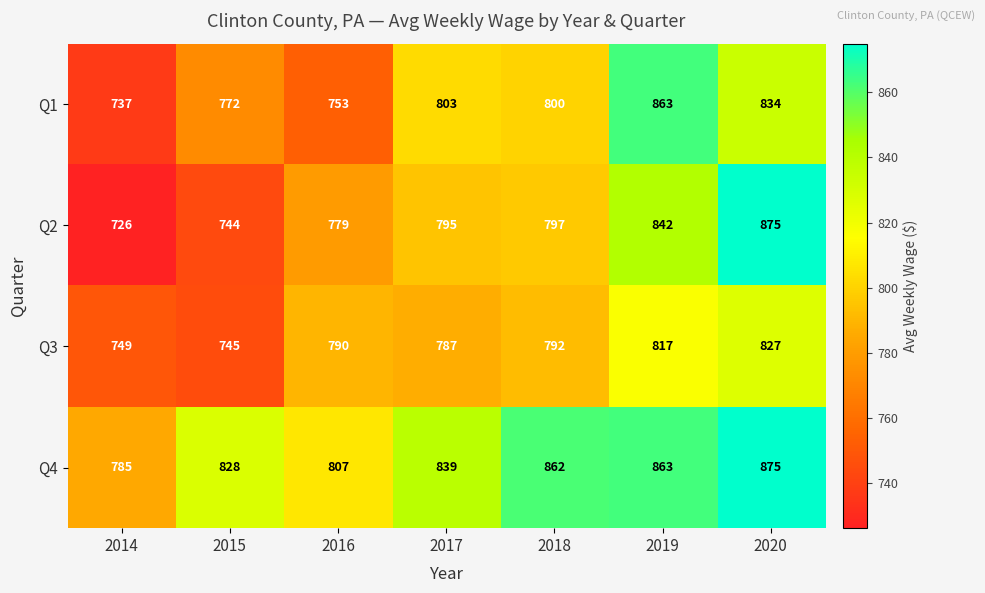

At which category is the sum across all series the highest?

2020